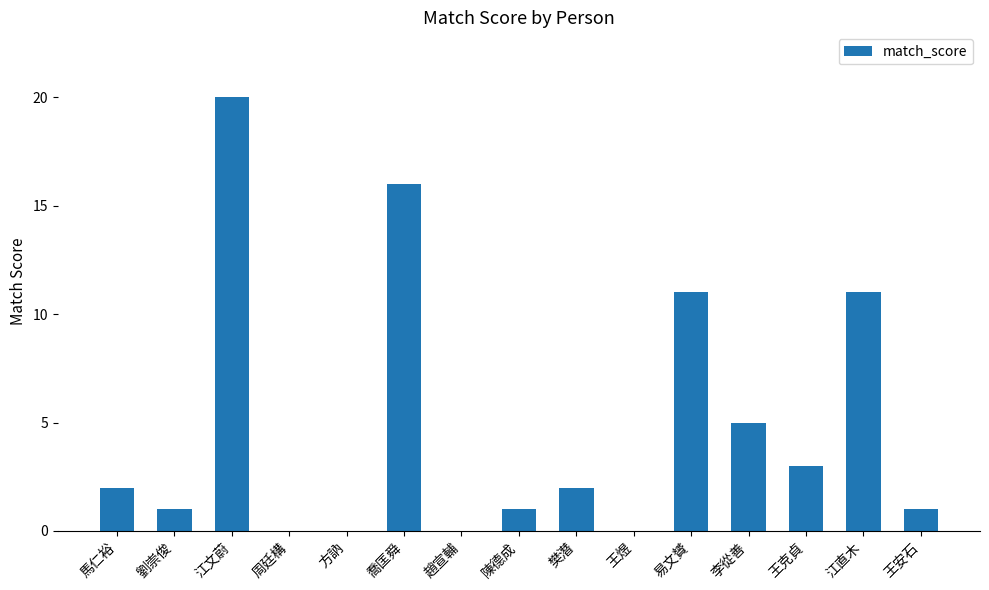

Reading left to right, transcribe all the data shown in this chart.

2	1	20	0	0	16	0	1	2	0	11	5	3	11	1